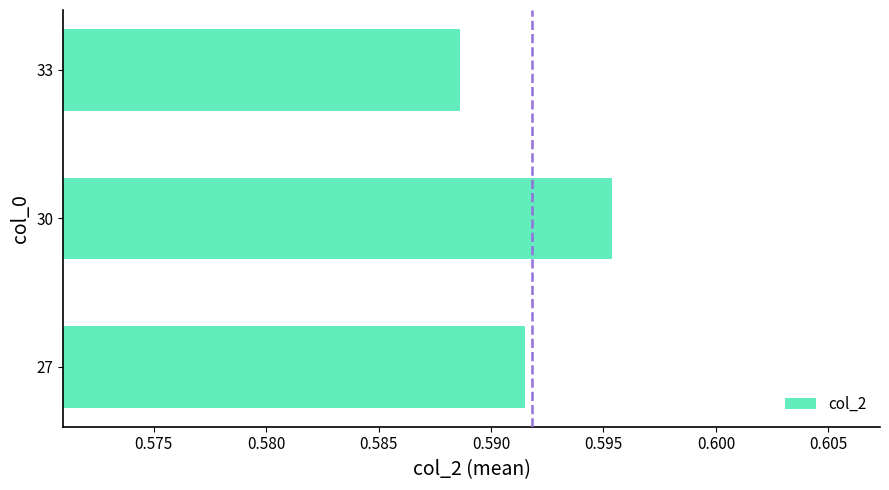

Which has a higher value, 33 or 30?

30